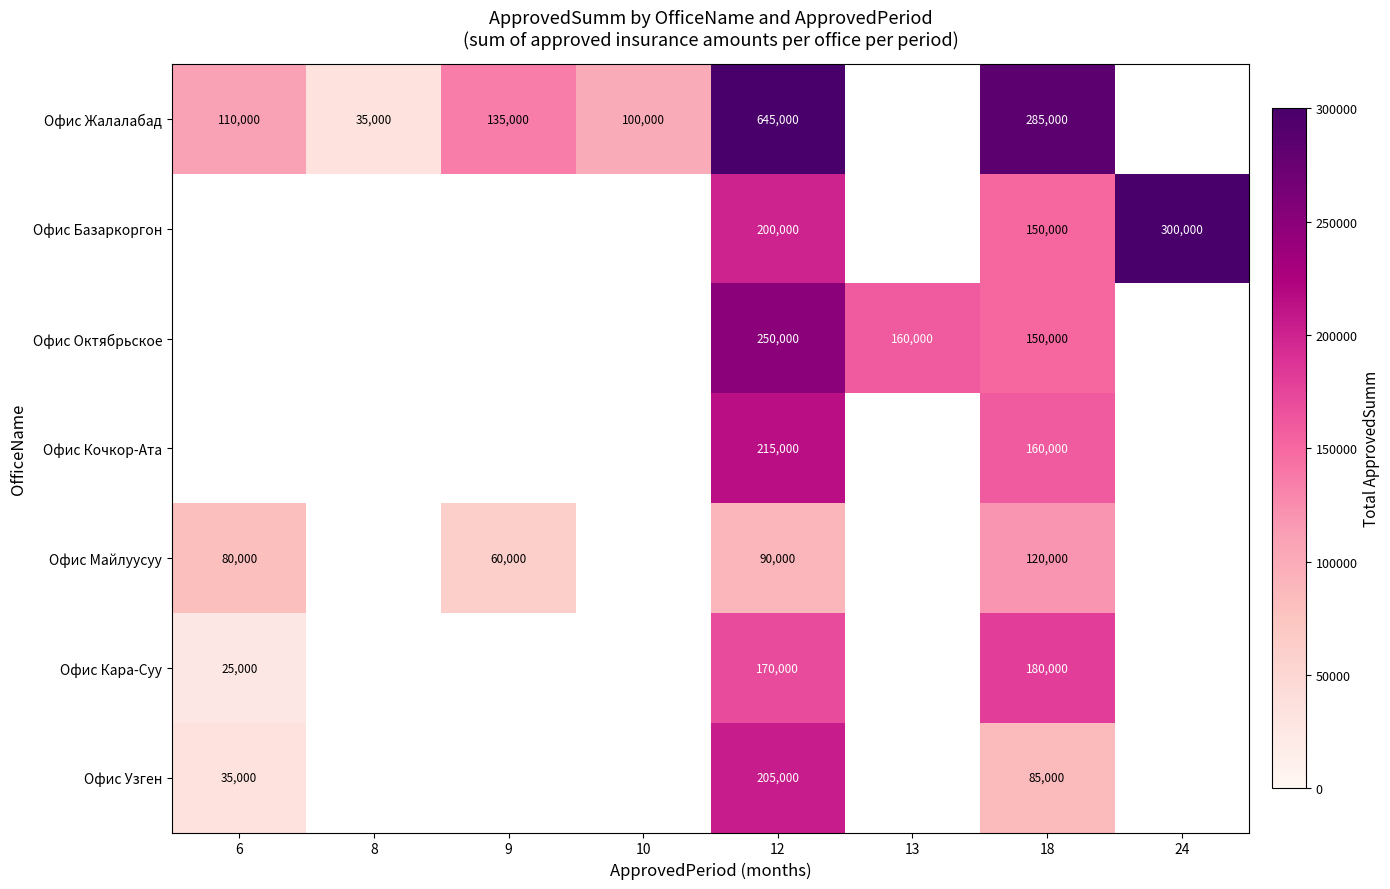

The value of Офис Октябрьское at 13 is 69071. True or false?

False